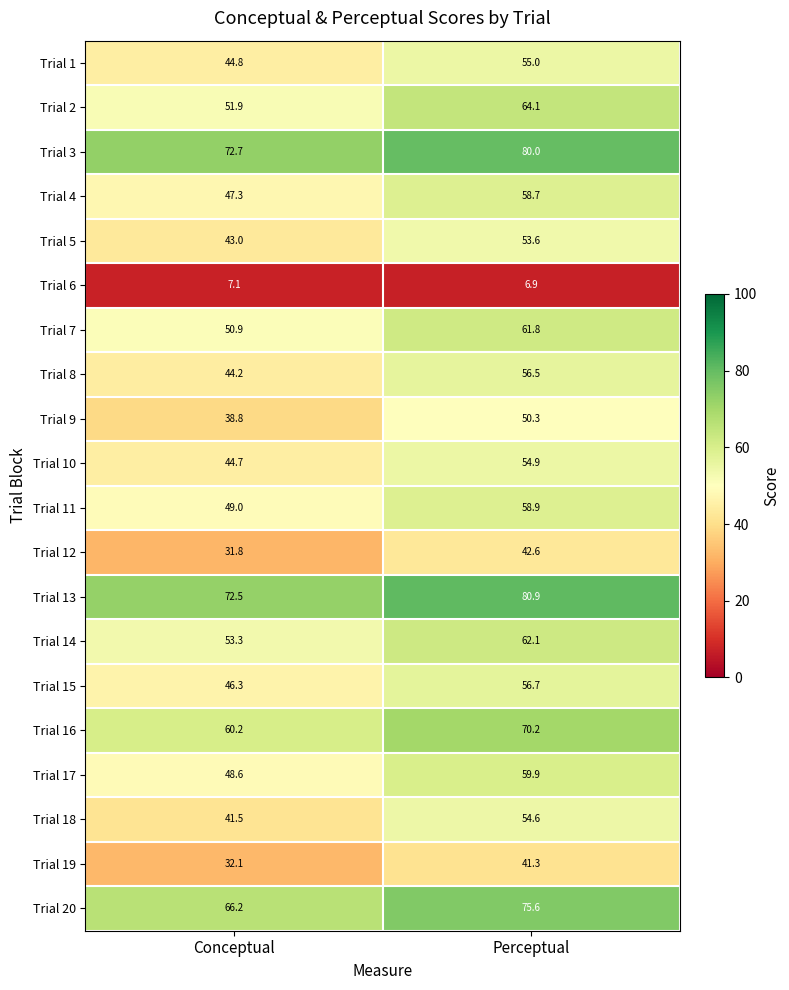

How many categories are shown in the chart?

2